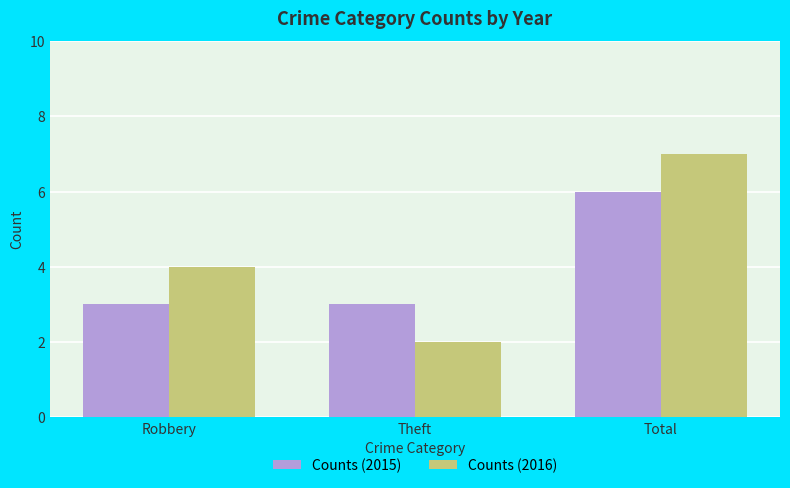

What is the sum of the Counts (2015) values at Theft and Total?

9